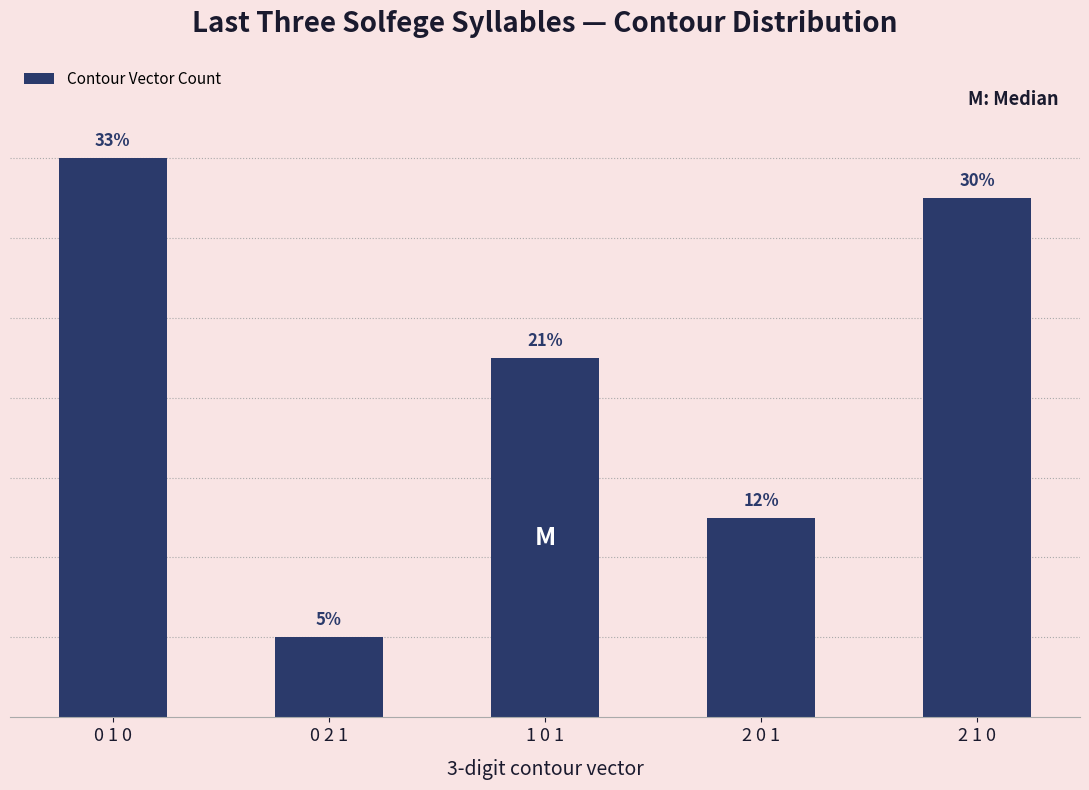

The value at 2 0 1 is 5. True or false?

True